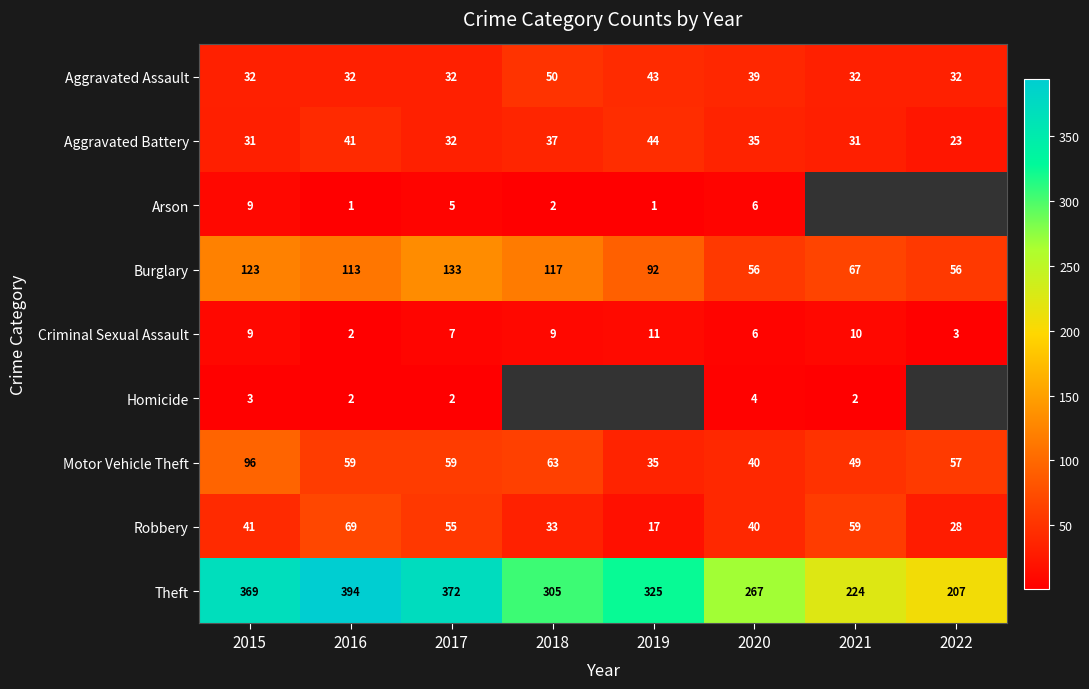

What is the spread (max minus min) of values at 2017?

370.0